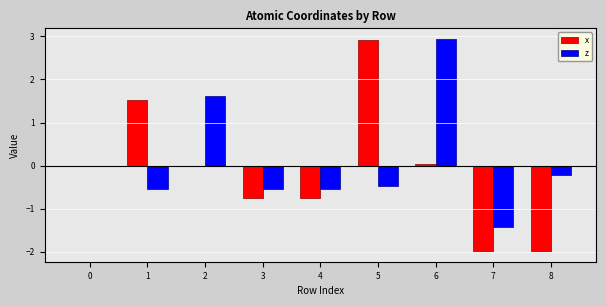

True or false: z has a value of 1.6 at 2.

True